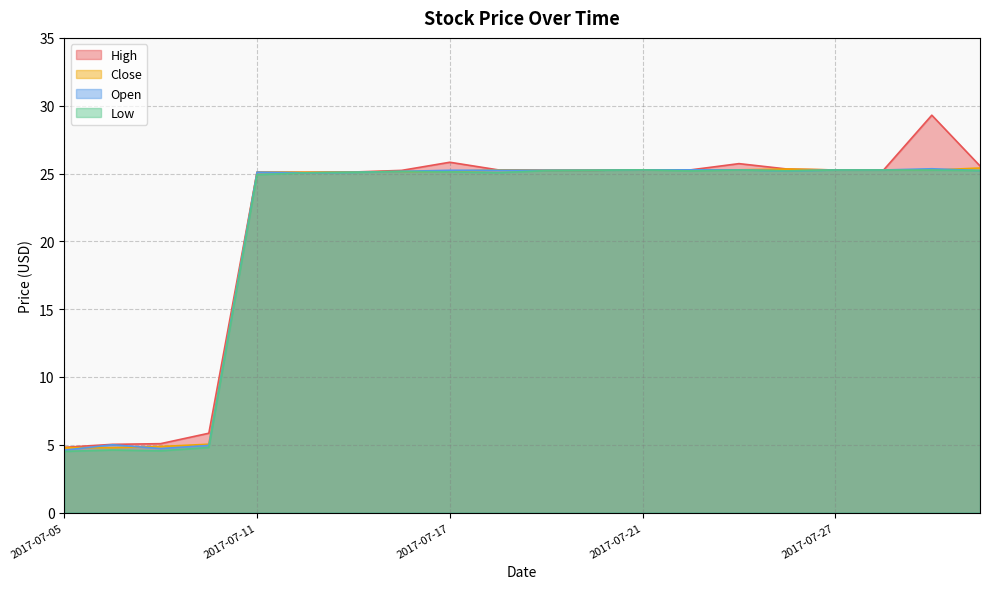

Which category has the highest value in the Close series?

2017-08-01